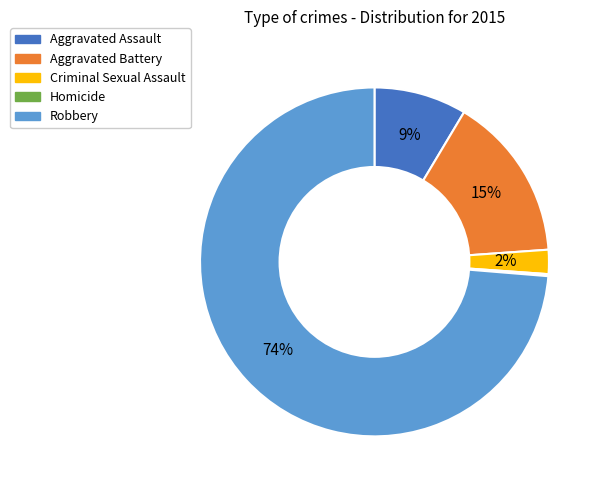

Combined, do Aggravated Battery and Robbery account for over 50%?

Yes